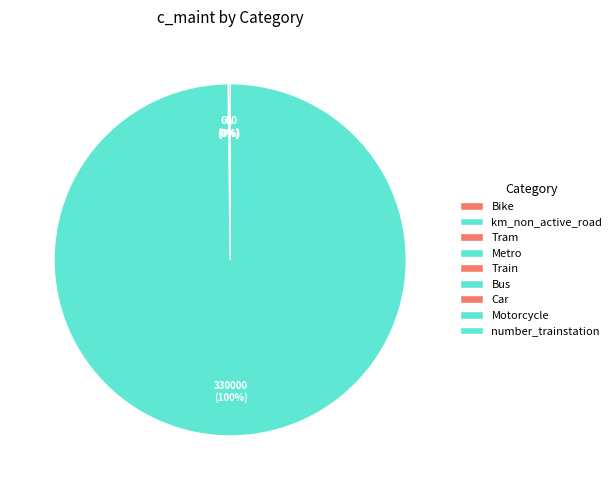

What is the change in value from Bus to number_trainstation?

+329999.9